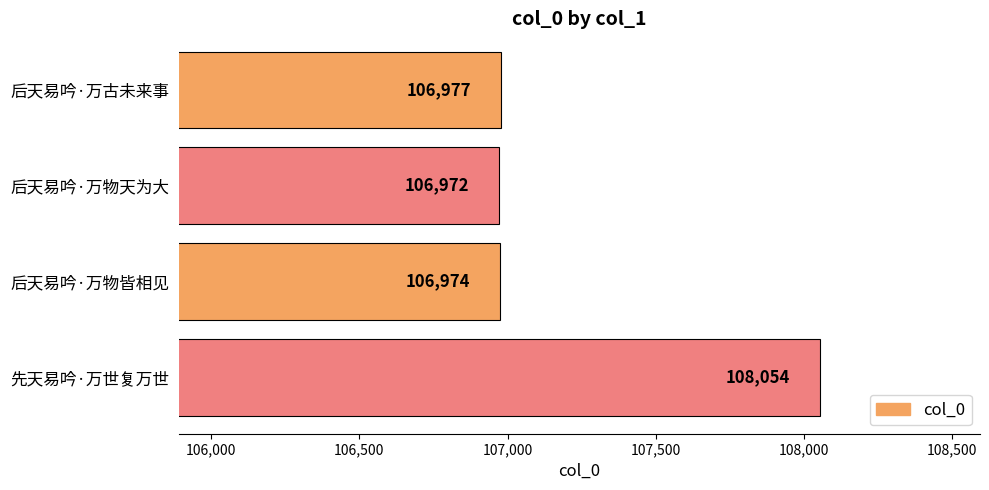

What is the change in value from 后天易吟·万古未来事 to 后天易吟·万物皆相见?

-3